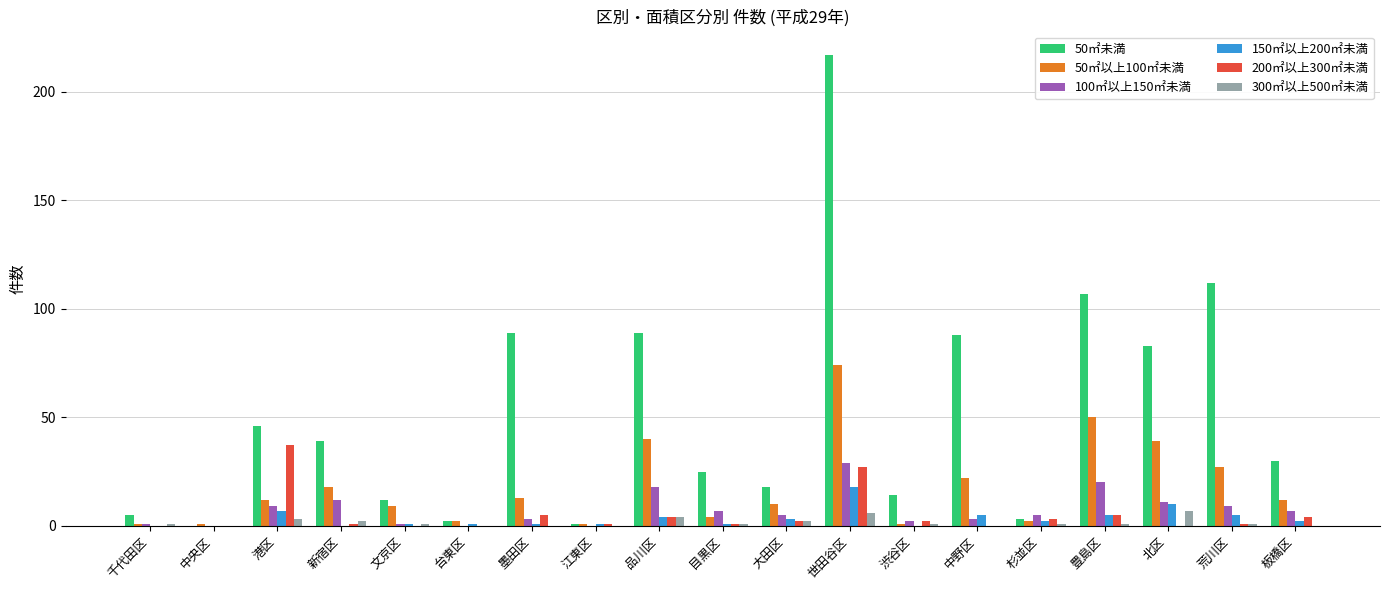

Reading left to right, transcribe all the data shown in this chart.

50㎡未満: 千代田区=5	中央区=0	港区=46	新宿区=39	文京区=12	台東区=2	墨田区=89	江東区=1	品川区=89	目黒区=25	大田区=18	世田谷区=217	渋谷区=14	中野区=88	杉並区=3	豊島区=107	北区=83	荒川区=112	板橋区=30
50㎡以上100㎡未満: 千代田区=1	中央区=1	港区=12	新宿区=18	文京区=9	台東区=2	墨田区=13	江東区=1	品川区=40	目黒区=4	大田区=10	世田谷区=74	渋谷区=1	中野区=22	杉並区=2	豊島区=50	北区=39	荒川区=27	板橋区=12
100㎡以上150㎡未満: 千代田区=1	中央区=0	港区=9	新宿区=12	文京区=1	台東区=0	墨田区=3	江東区=0	品川区=18	目黒区=7	大田区=5	世田谷区=29	渋谷区=2	中野区=3	杉並区=5	豊島区=20	北区=11	荒川区=9	板橋区=7
150㎡以上200㎡未満: 千代田区=0	中央区=0	港区=7	新宿区=0	文京区=1	台東区=1	墨田区=1	江東区=1	品川区=4	目黒区=1	大田区=3	世田谷区=18	渋谷区=0	中野区=5	杉並区=2	豊島区=5	北区=10	荒川区=5	板橋区=2
200㎡以上300㎡未満: 千代田区=0	中央区=0	港区=37	新宿区=1	文京区=0	台東区=0	墨田区=5	江東区=1	品川区=4	目黒区=1	大田区=2	世田谷区=27	渋谷区=2	中野区=0	杉並区=3	豊島区=5	北区=0	荒川区=1	板橋区=4
300㎡以上500㎡未満: 千代田区=1	中央区=0	港区=3	新宿区=2	文京区=1	台東区=0	墨田区=0	江東区=0	品川区=4	目黒区=1	大田区=2	世田谷区=6	渋谷区=1	中野区=0	杉並区=1	豊島区=1	北区=7	荒川区=1	板橋区=0